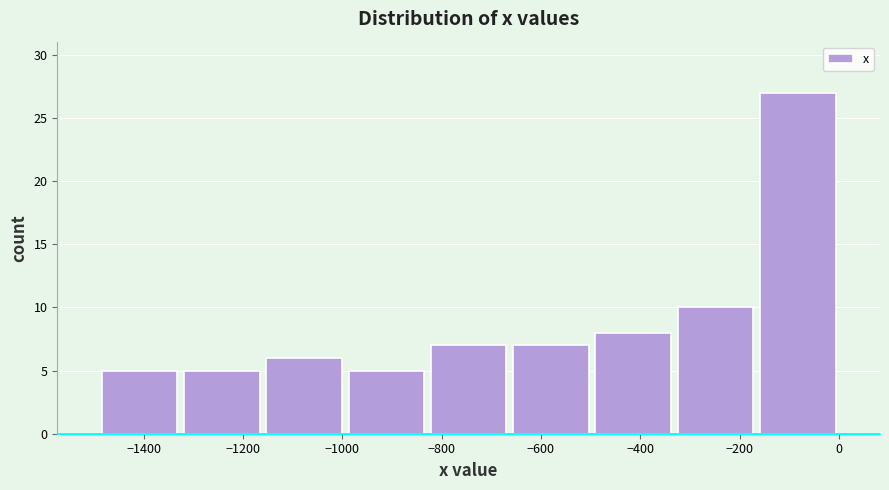

Reading left to right, transcribe this chart: for each bar, give the range it covers on the x-axis and its height. Neither the bar edges nor the heights are printed on the chart, so give them approximately, as read against the axes.

-1500 to -1320: 5
-1320 to -1160: 5
-1160 to -1000: 6
-1000 to -820: 5
-820 to -660: 7
-660 to -500: 7
-500 to -340: 8
-340 to -160: 10
-160 to 0: 27